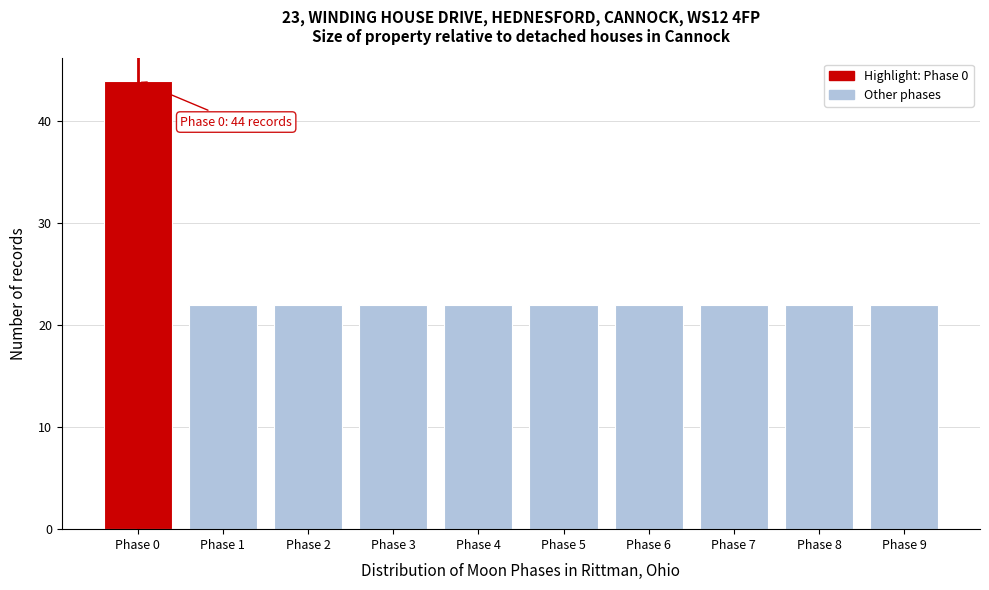

Reading left to right, transcribe all the data shown in this chart.

44	22	22	22	22	22	22	22	22	22